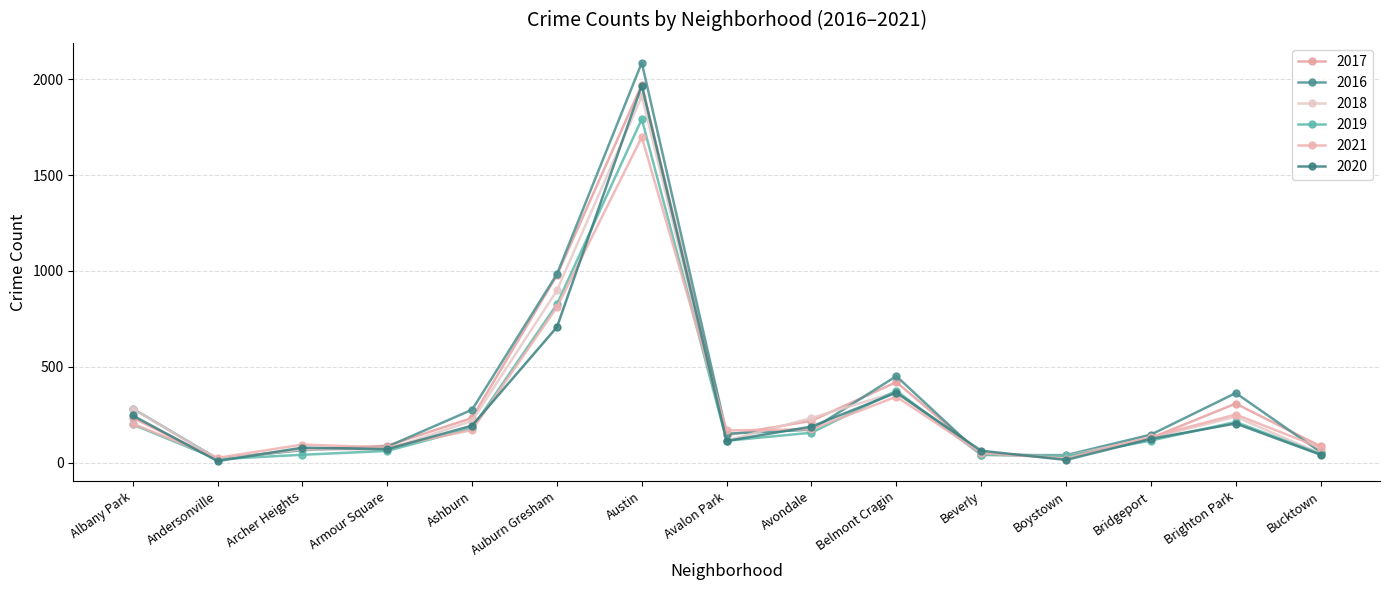

How many interior local peaks does the 2019 series have?

3